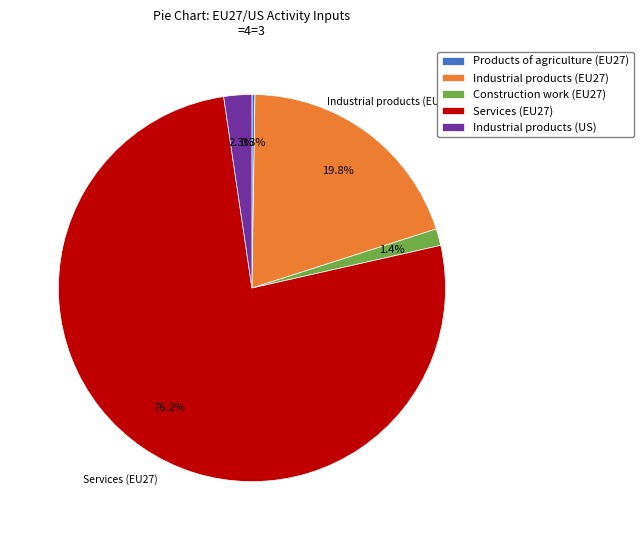

Does Services (EU27) account for over 50% of the chart?

Yes